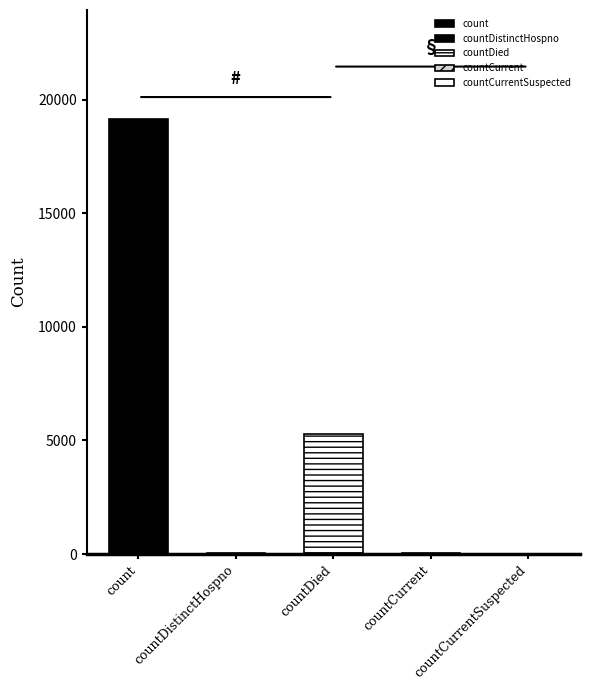

What value does the data have at count, to the nearest 100?

19200